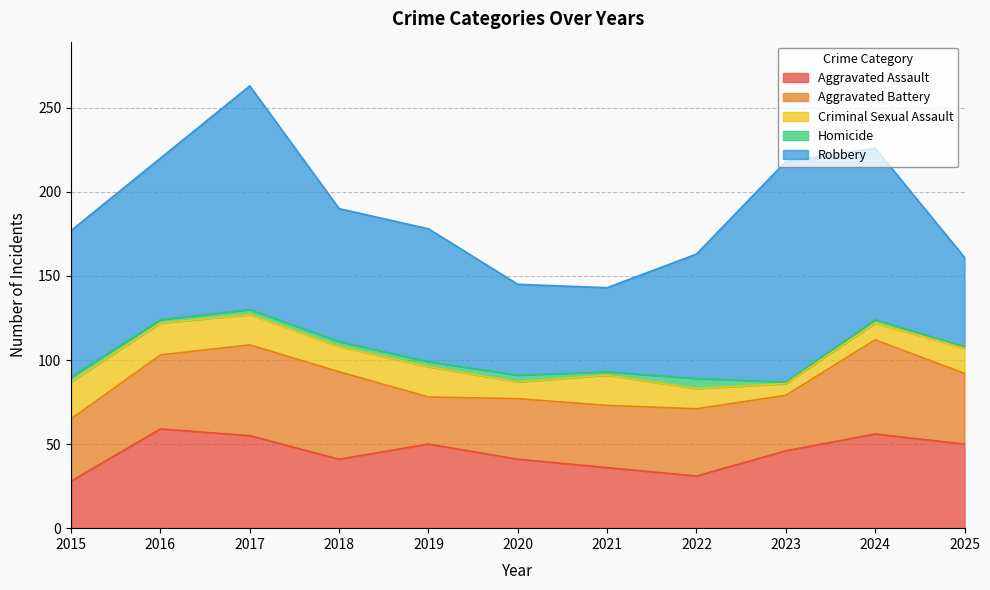

Reading left to right, transcribe all the data shown in this chart.

Aggravated Assault: 2015=28	2016=59	2017=55	2018=41	2019=50	2020=41	2021=36	2022=31	2023=46	2024=56	2025=50
Aggravated Battery: 2015=37	2016=44	2017=54	2018=52	2019=28	2020=36	2021=37	2022=40	2023=33	2024=56	2025=42
Criminal Sexual Assault: 2015=22	2016=19	2017=18	2018=15	2019=18	2020=10	2021=18	2022=12	2023=7	2024=10	2025=15
Homicide: 2015=3	2016=2	2017=3	2018=3	2019=3	2020=4	2021=2	2022=6	2023=1	2024=2	2025=1
Robbery: 2015=87	2016=96	2017=133	2018=79	2019=79	2020=54	2021=50	2022=74	2023=131	2024=102	2025=53